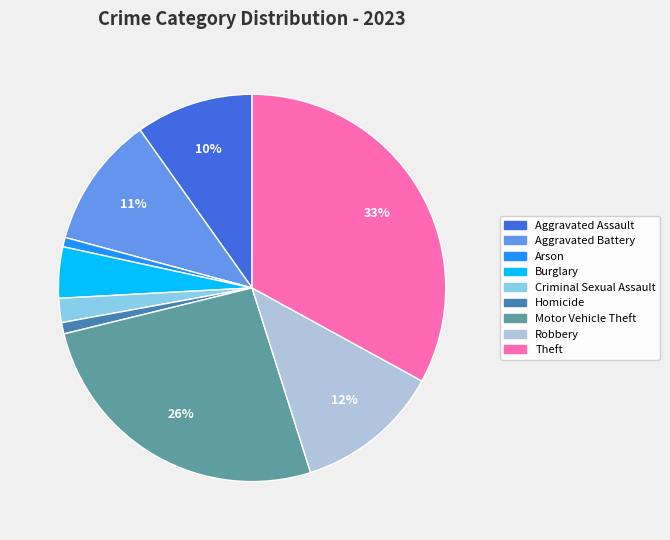

Is Homicide the majority of the pie?

No